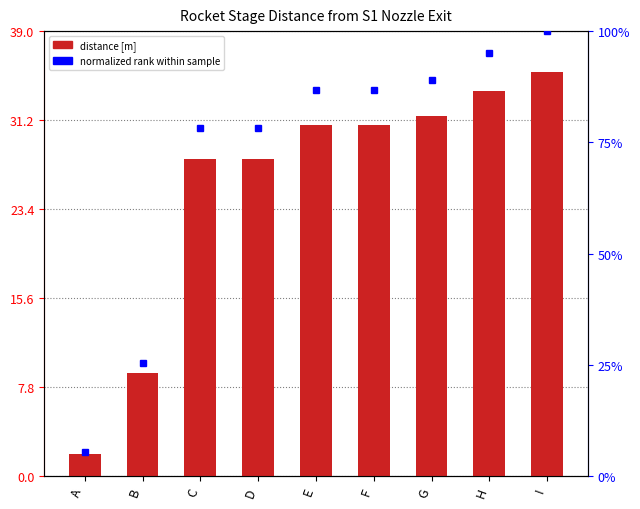

What is the sum of the values at E and F?

61.6